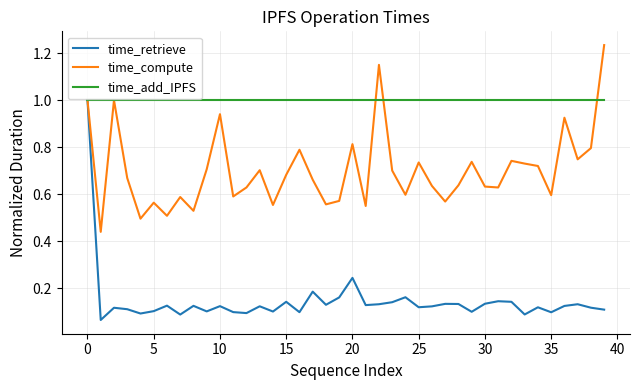

List the series in order of their overall mean, highest first.

time_add_IPFS, time_compute, time_retrieve